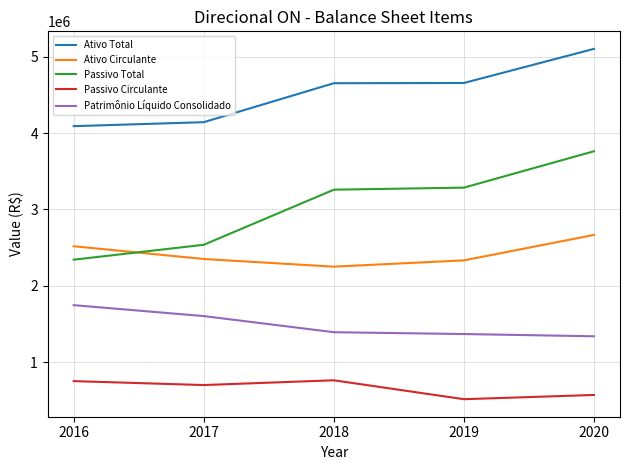

True or false: Ativo Circulante and Passivo Circulante intersect in this chart.

False